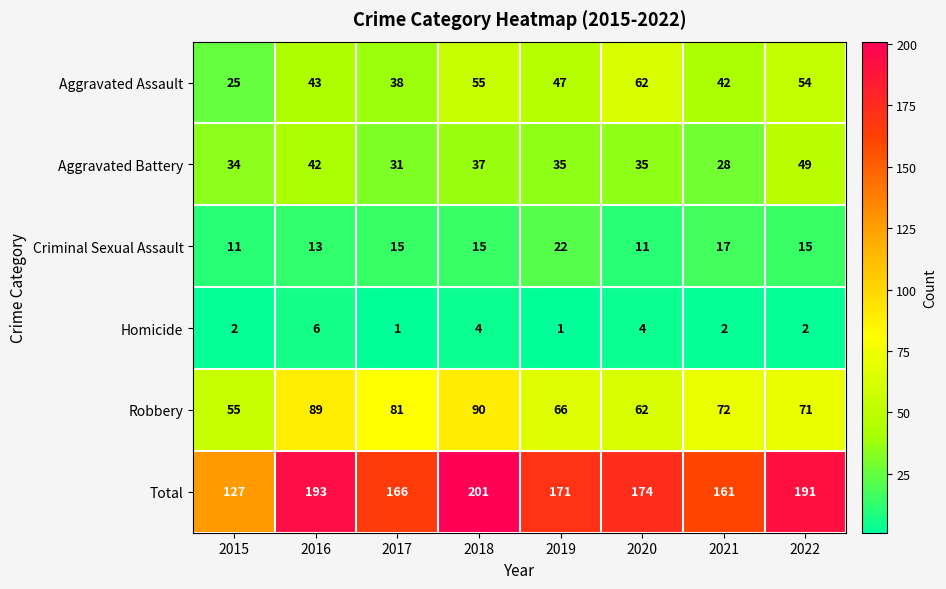

Between 2015 and 2021, which series saw the biggest shift?

Total